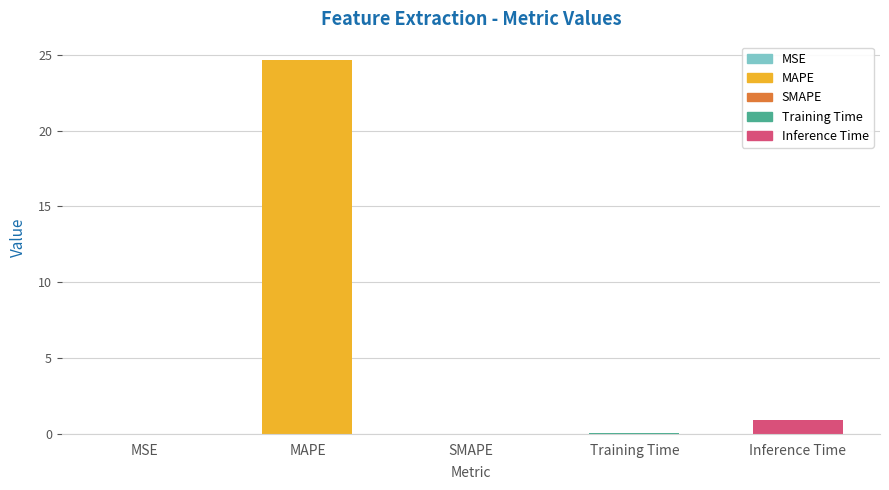

Where is the data nearest to the value 12?

Inference Time